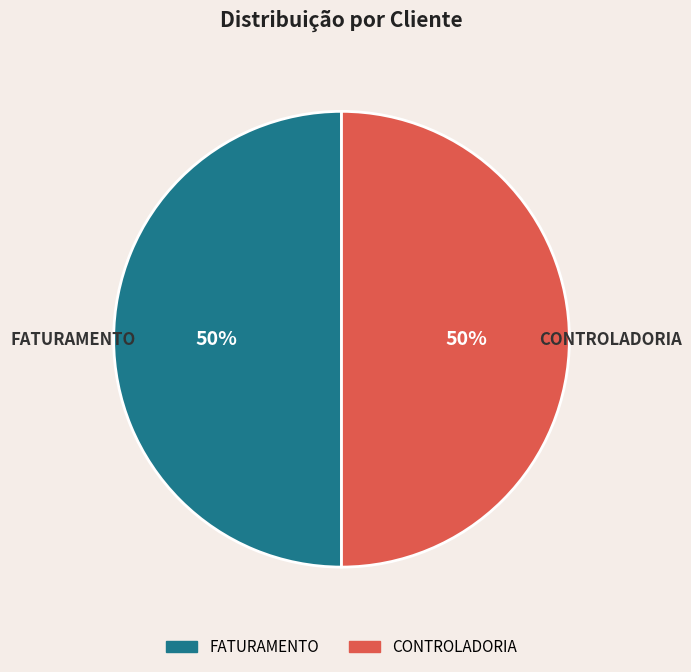

To the nearest percent, what is the combined percentage of CONTROLADORIA and FATURAMENTO?

100%